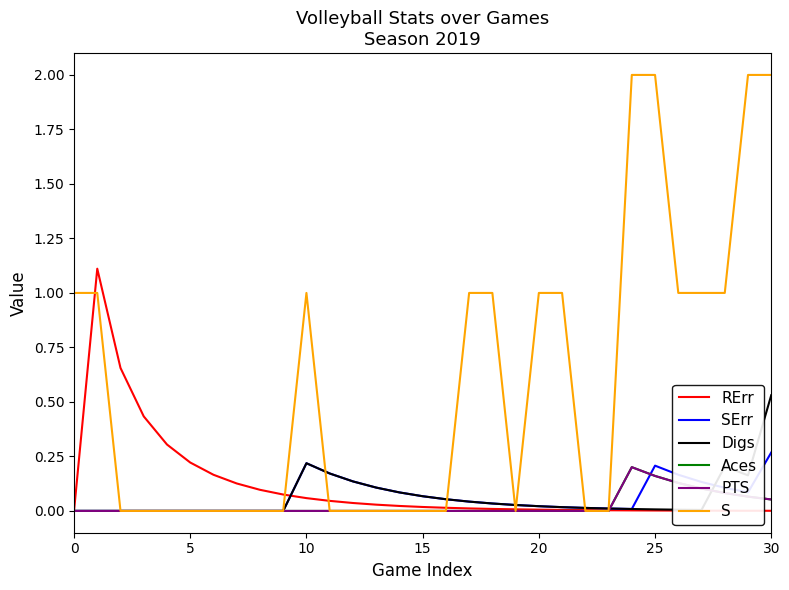

How many S values are between 0 and 1?

27